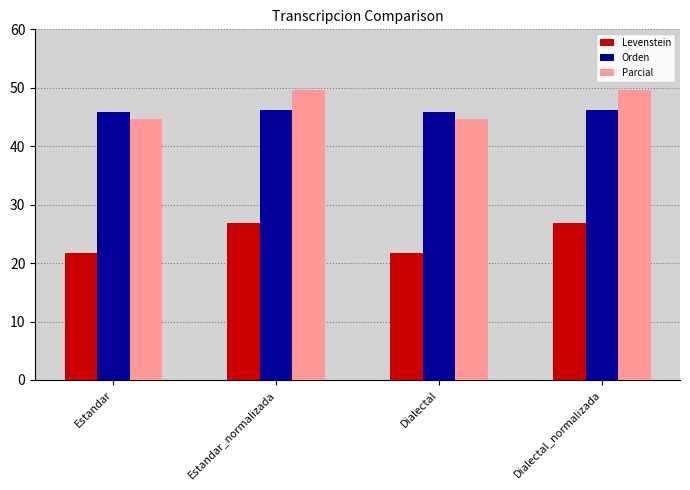

The Parcial series shows 44.6 at Dialectal. True or false?

True